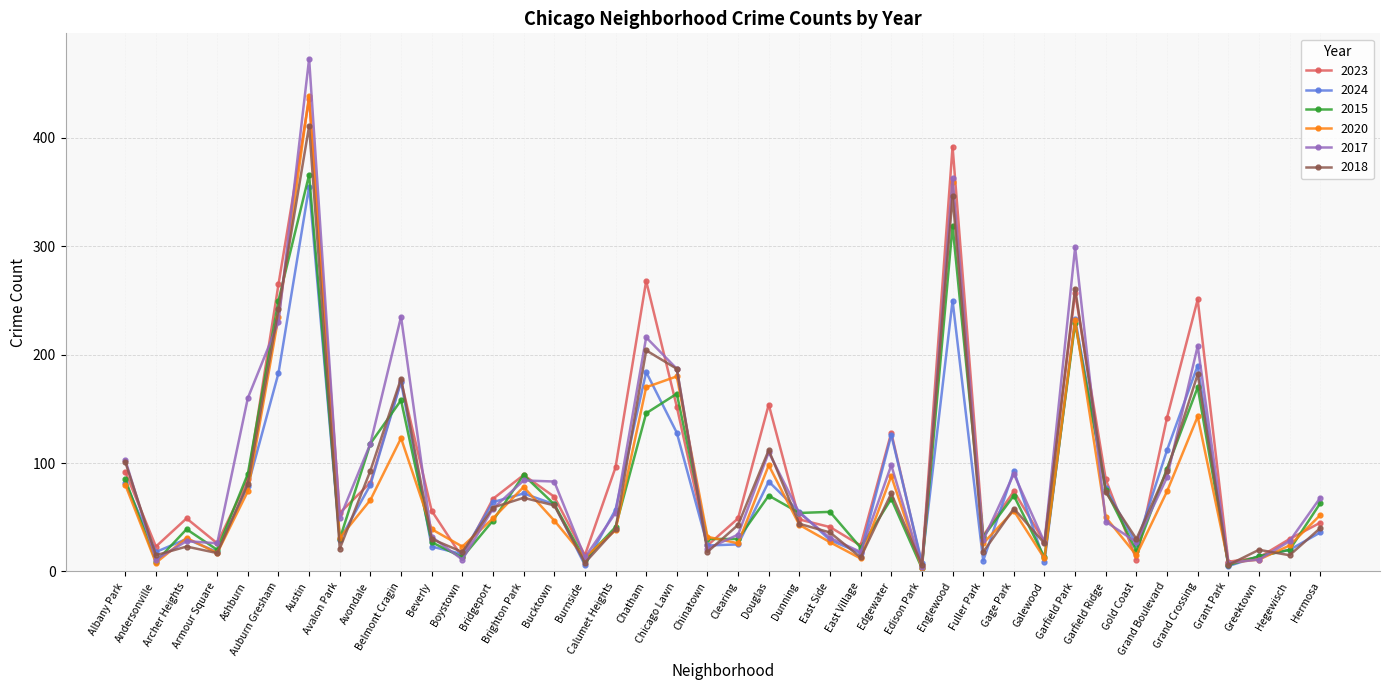

What is the label of the 37th point from the left?

Grant Park